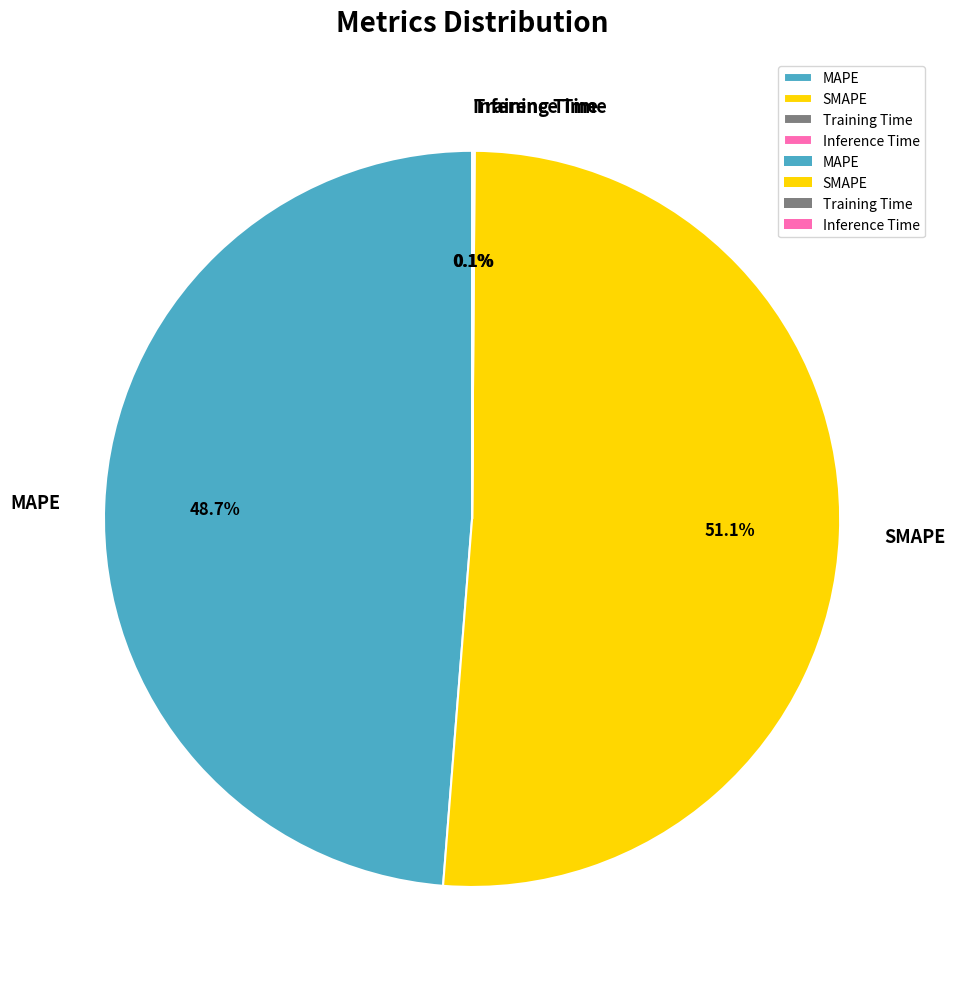

What is the largest slice in the pie chart?

SMAPE